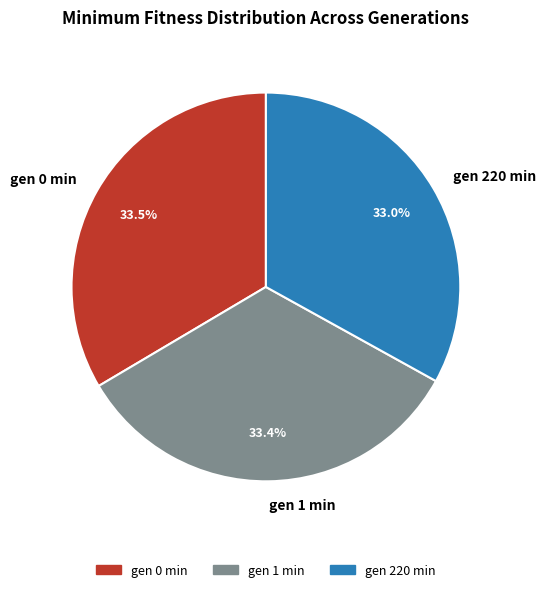

What percentage do gen 0 min and gen 1 min together represent?

67.0%